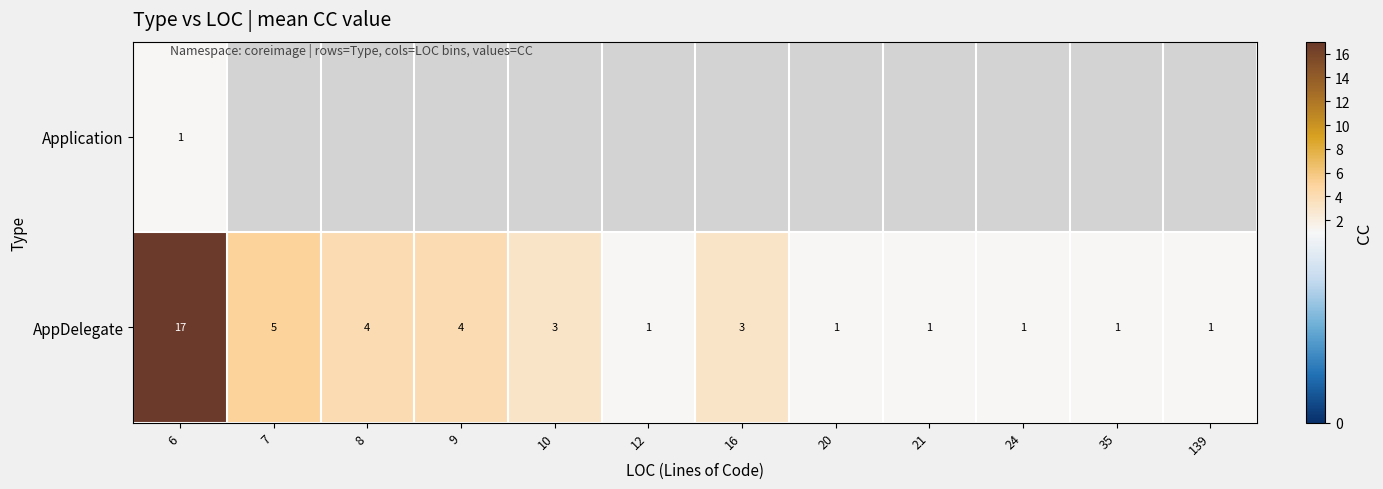

What is the sum of all AppDelegate values?

42